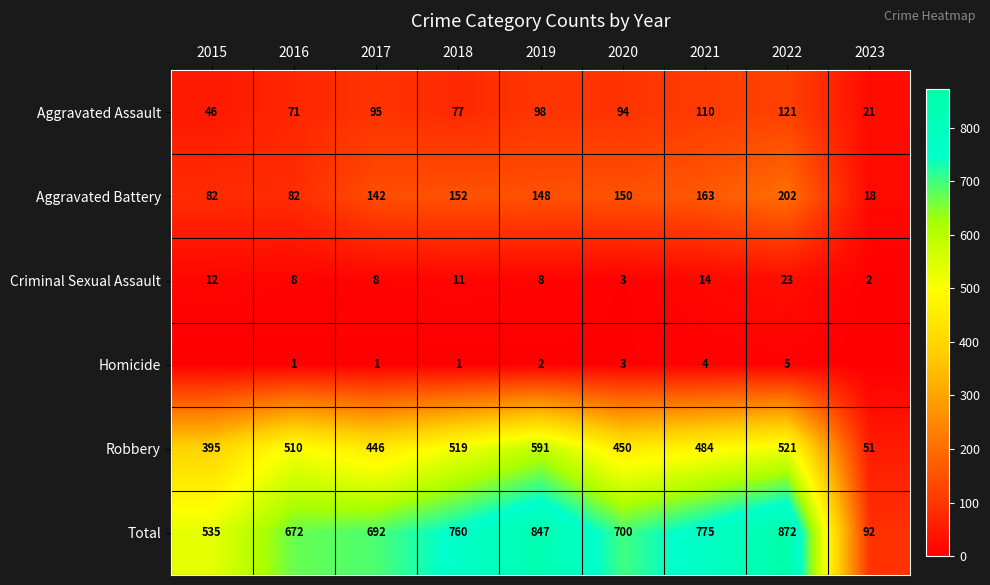

Rank the categories by Robbery value from lowest to highest.

2023, 2015, 2017, 2020, 2021, 2016, 2018, 2022, 2019